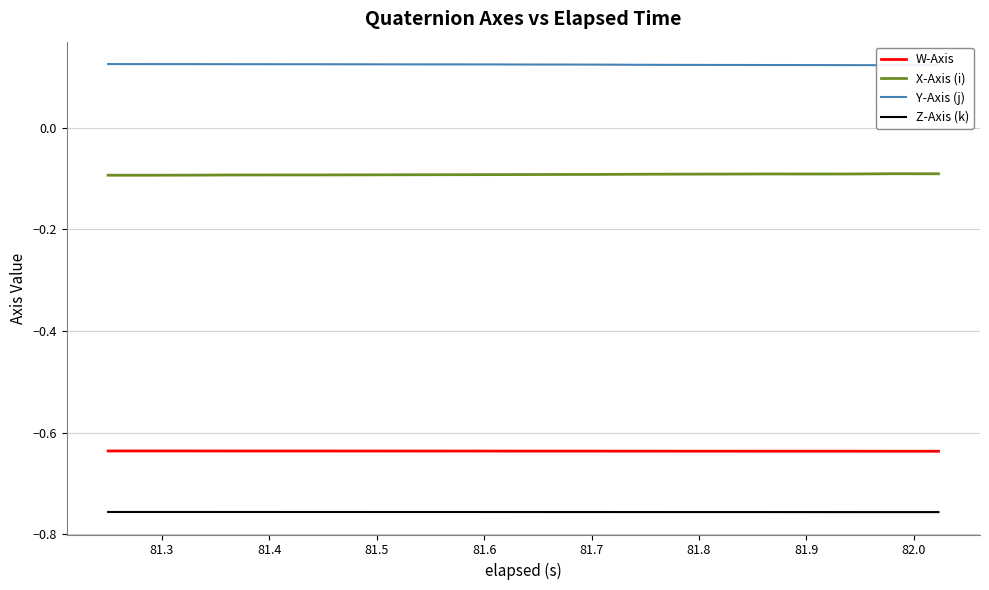

True or false: W-Axis and X-Axis (i) cross at least once.

False